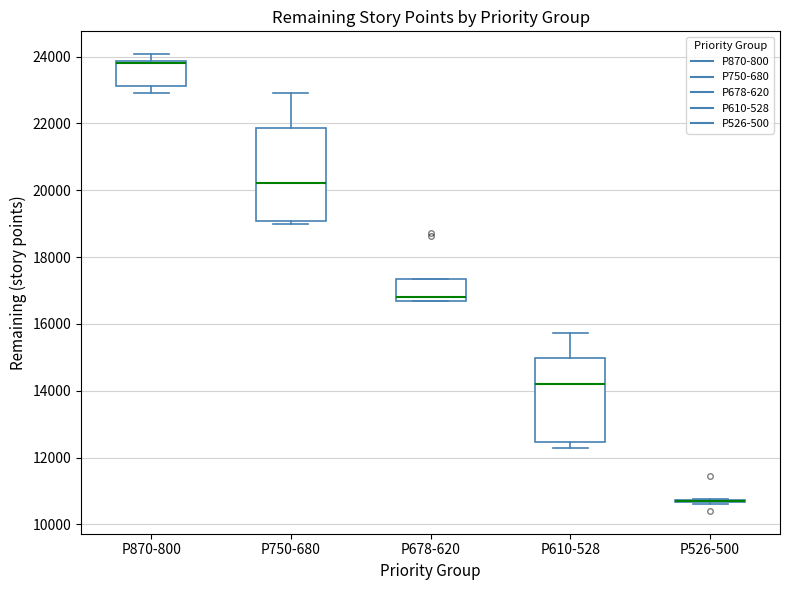

Where does the median line of the box for P750-680 sit on the y-axis? The values are not printed on the chart, so give them approximately, as read against the axis.

20200